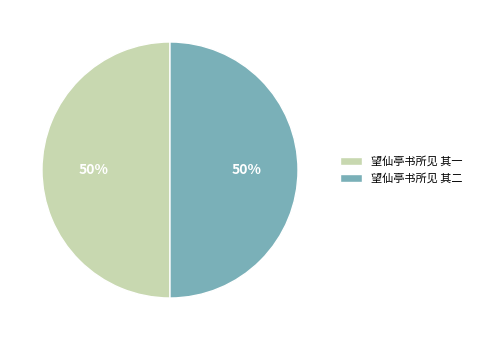

How many slices are in this pie chart?

2